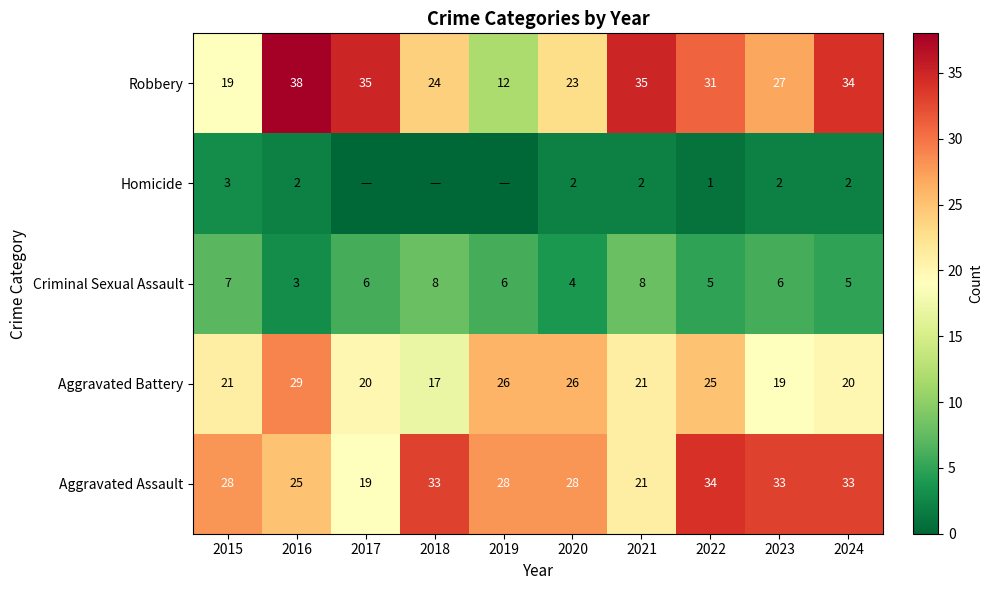

What is the maximum value shown in the chart?

38